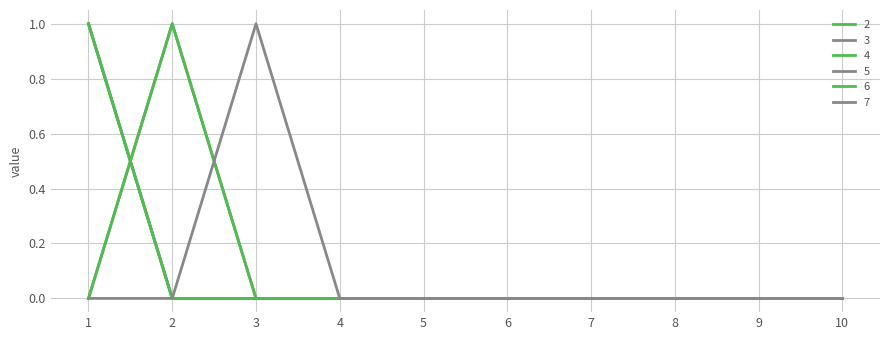

Does the chart display data point markers on the line(s)?

No